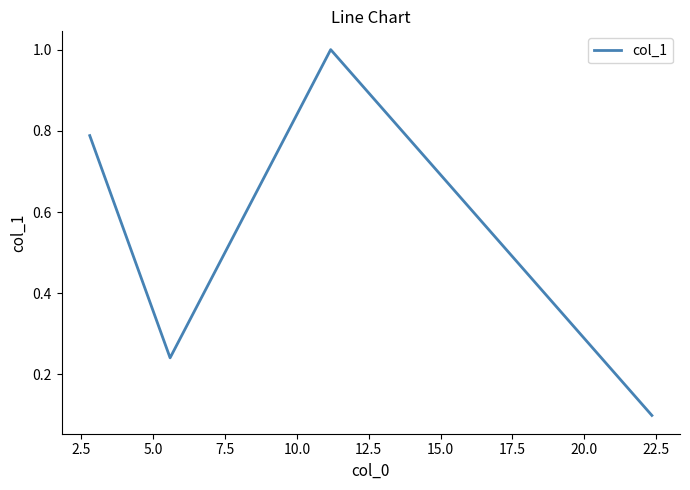

What is the sum of all values?

2.1